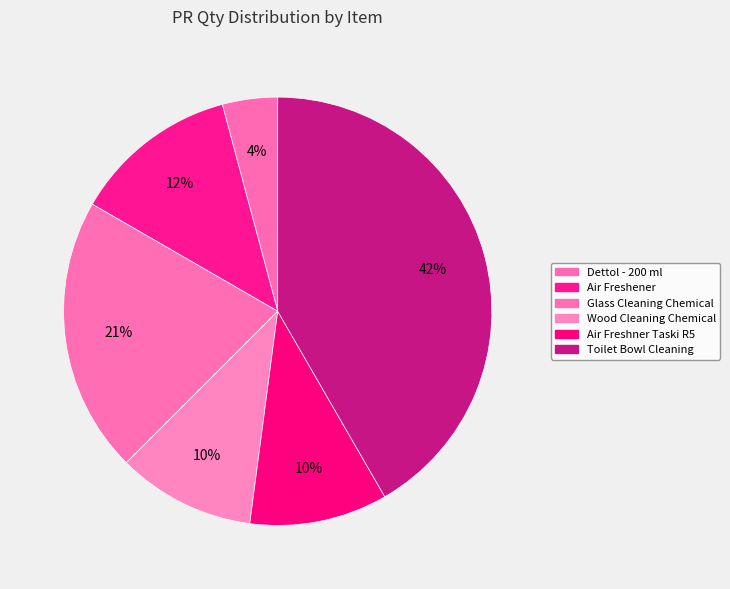

To the nearest percent, what is the average slice percentage?

17%